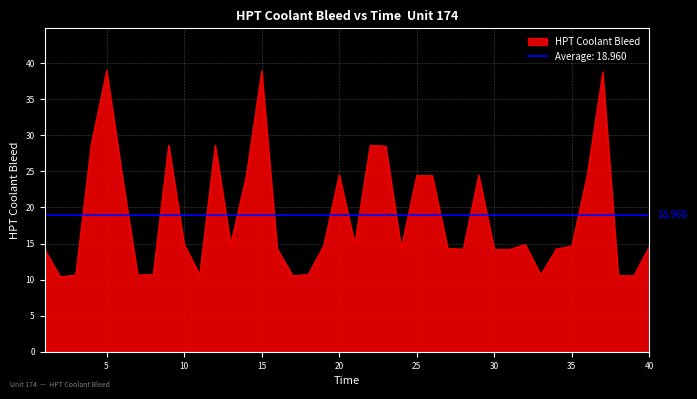

What is the value of the 36th point from the left?

24.5